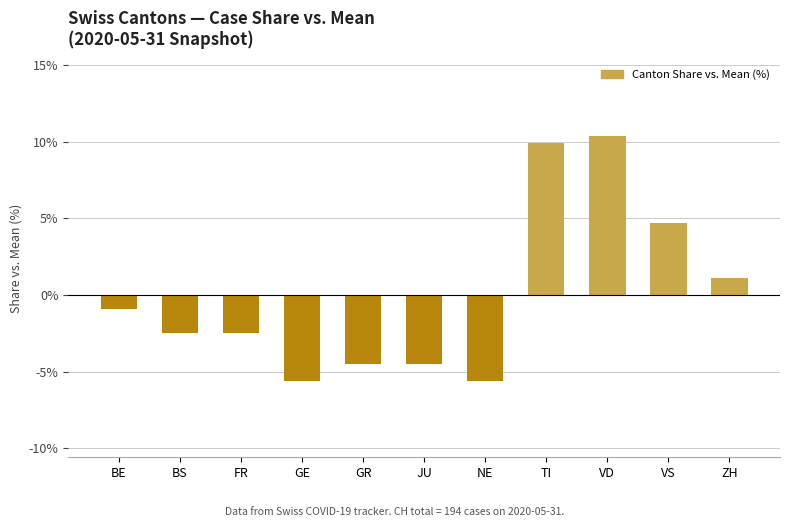

True or false: the data shows -4.5 at GR.

True